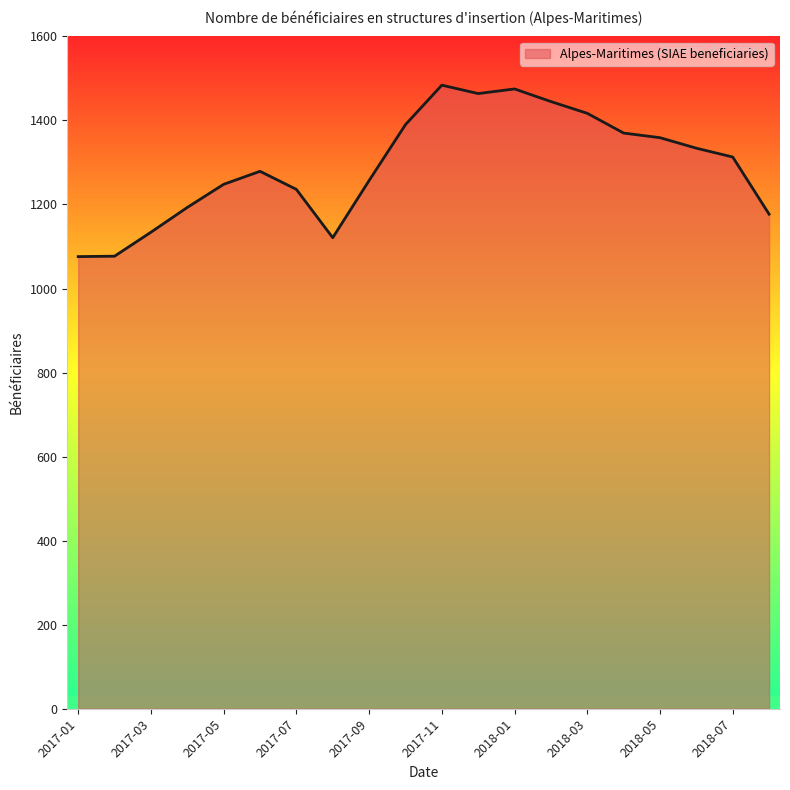

What is the minimum value shown in the chart?

1076